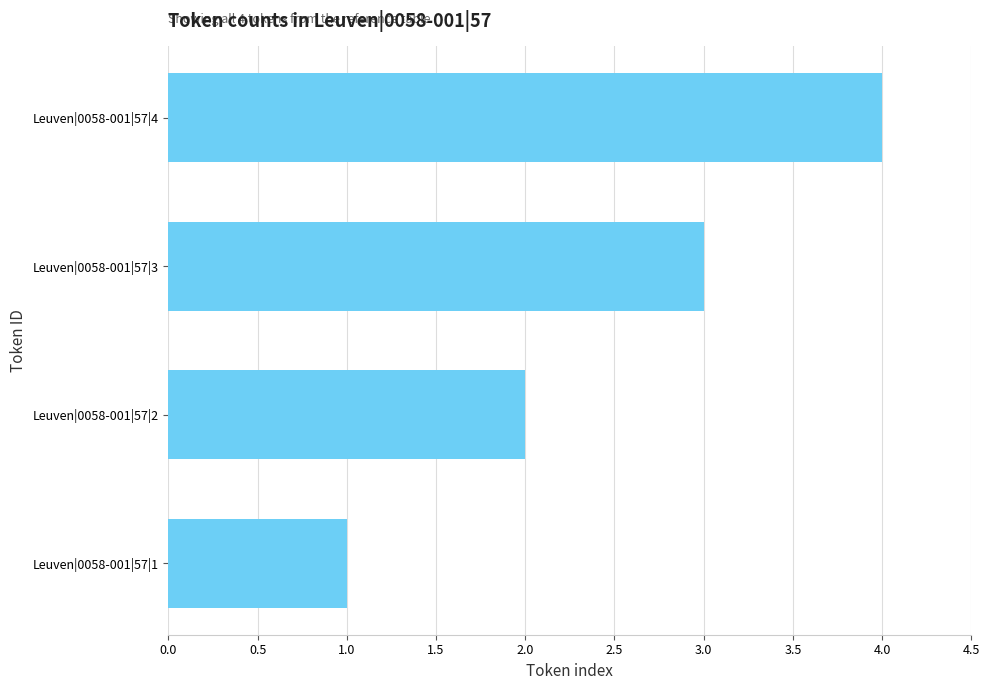

Count the values in the range 2 to 4.

3